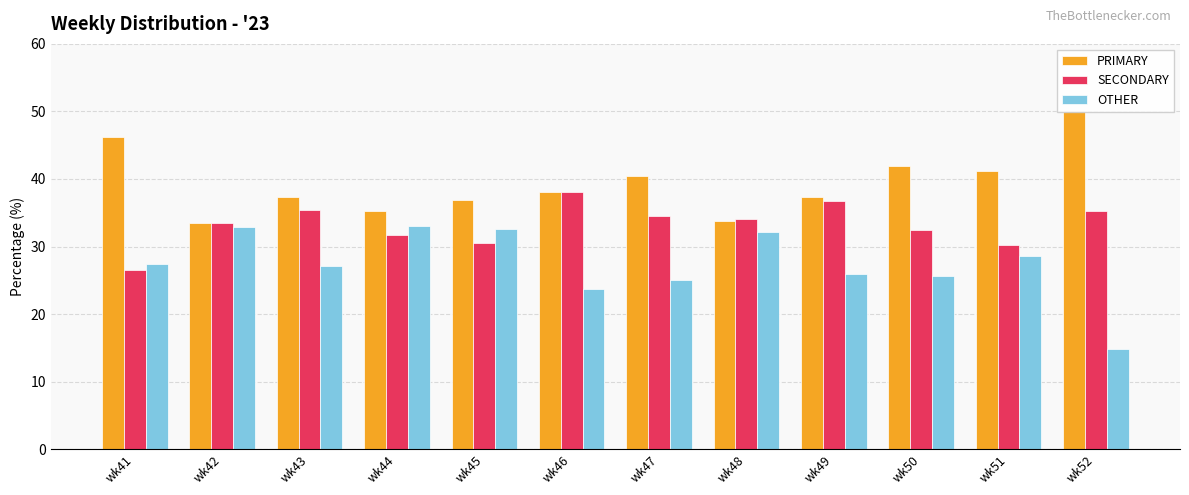

How many values in the SECONDARY series exceed 34?

6